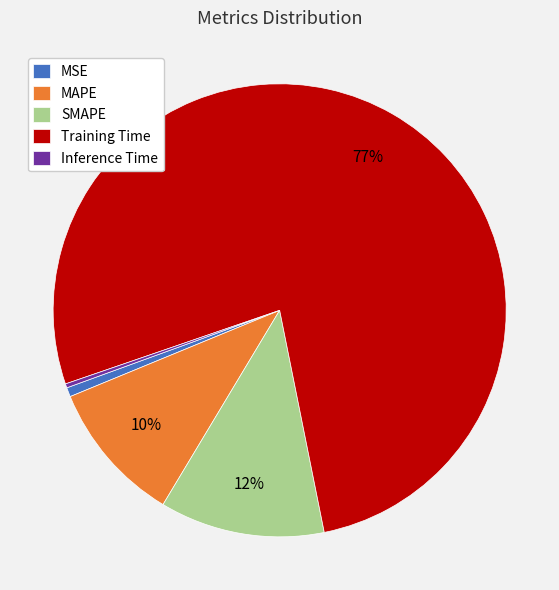

To the nearest percent, what percentage of the pie is MAPE?

10%